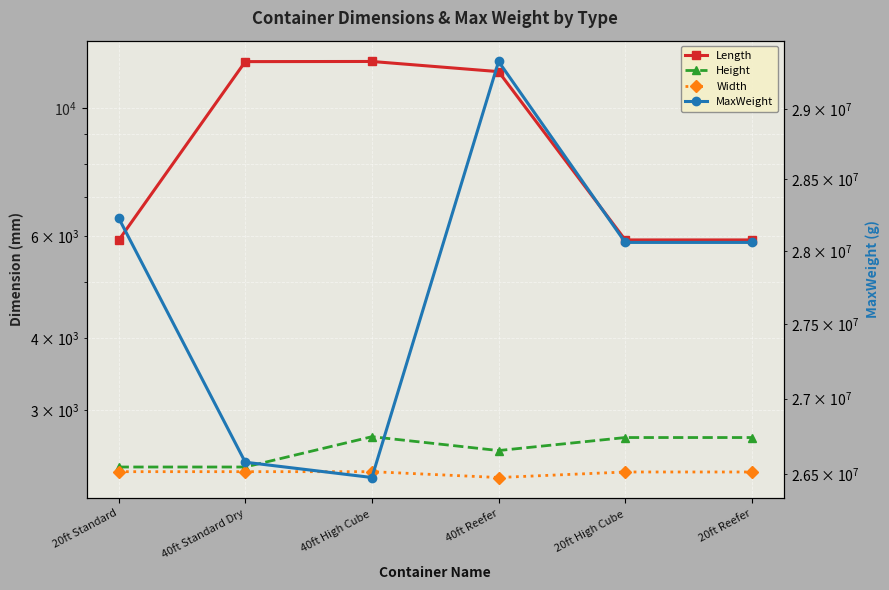

What is the sum of the Length values at 20ft Reefer and 40ft High Cube?

17942